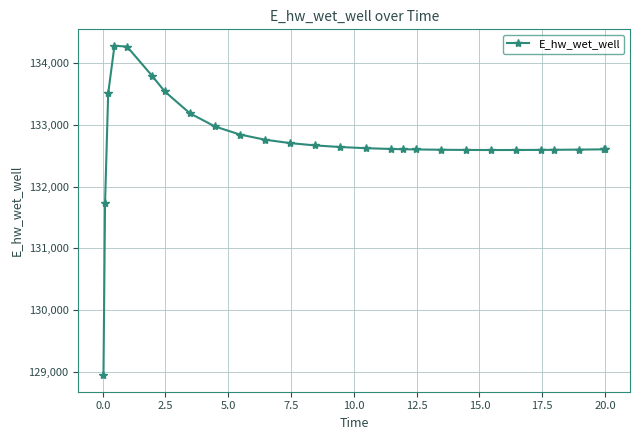

What is the value of the 8th point from the left?

133189.6